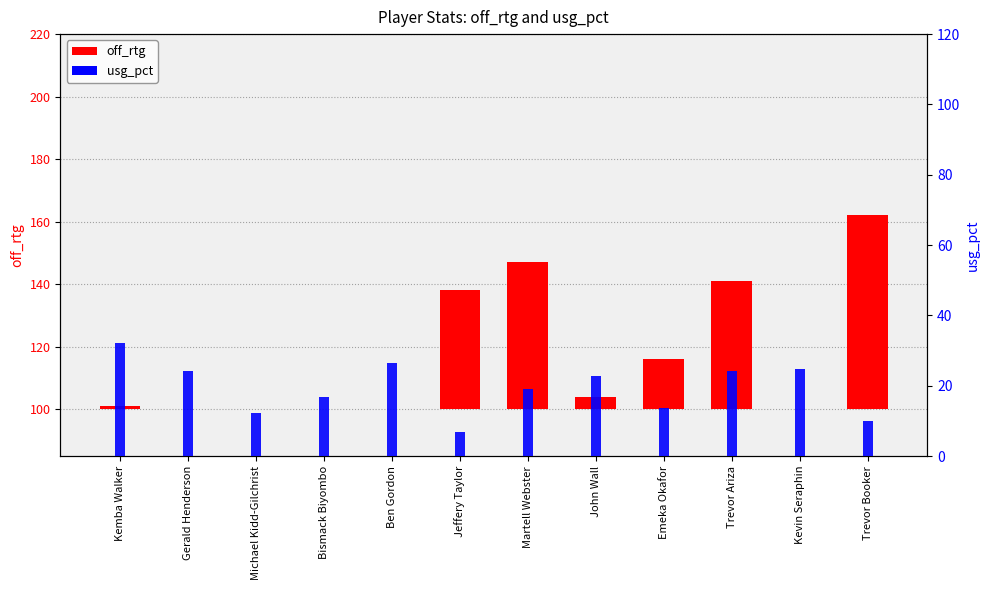

Between Trevor Ariza and Trevor Booker, which series saw the biggest shift?

off_rtg